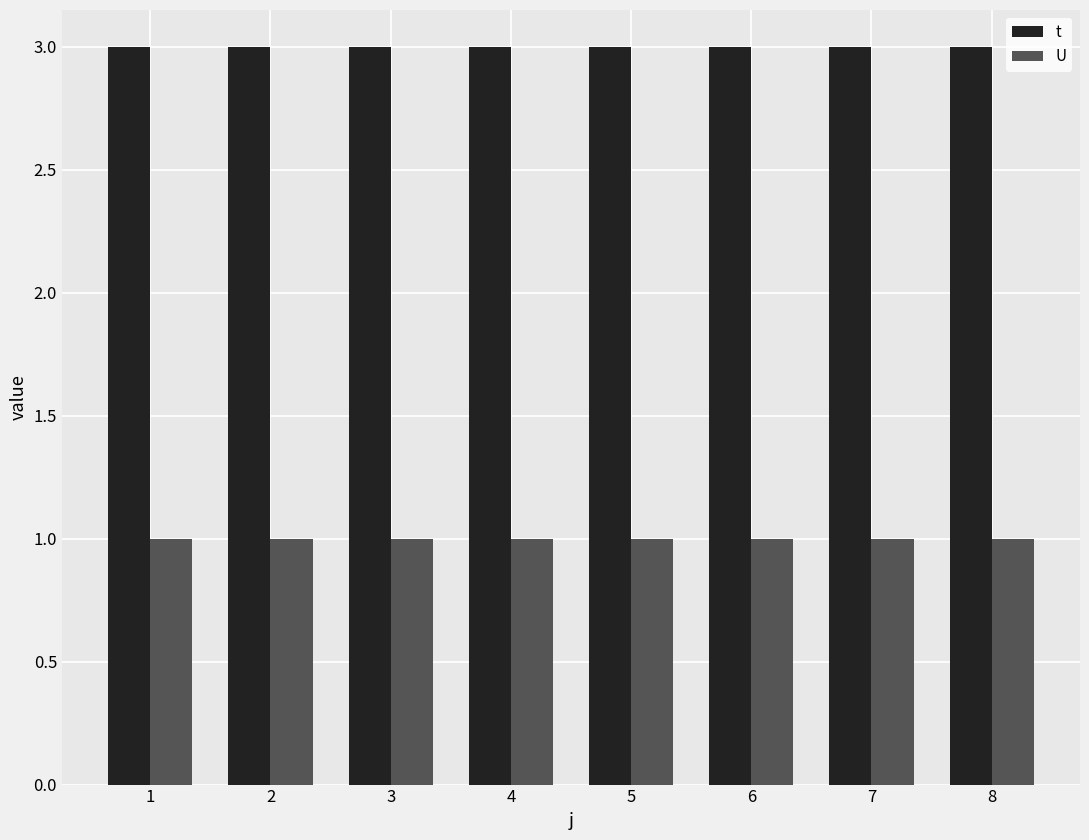

What is the highest value of the t series?

3